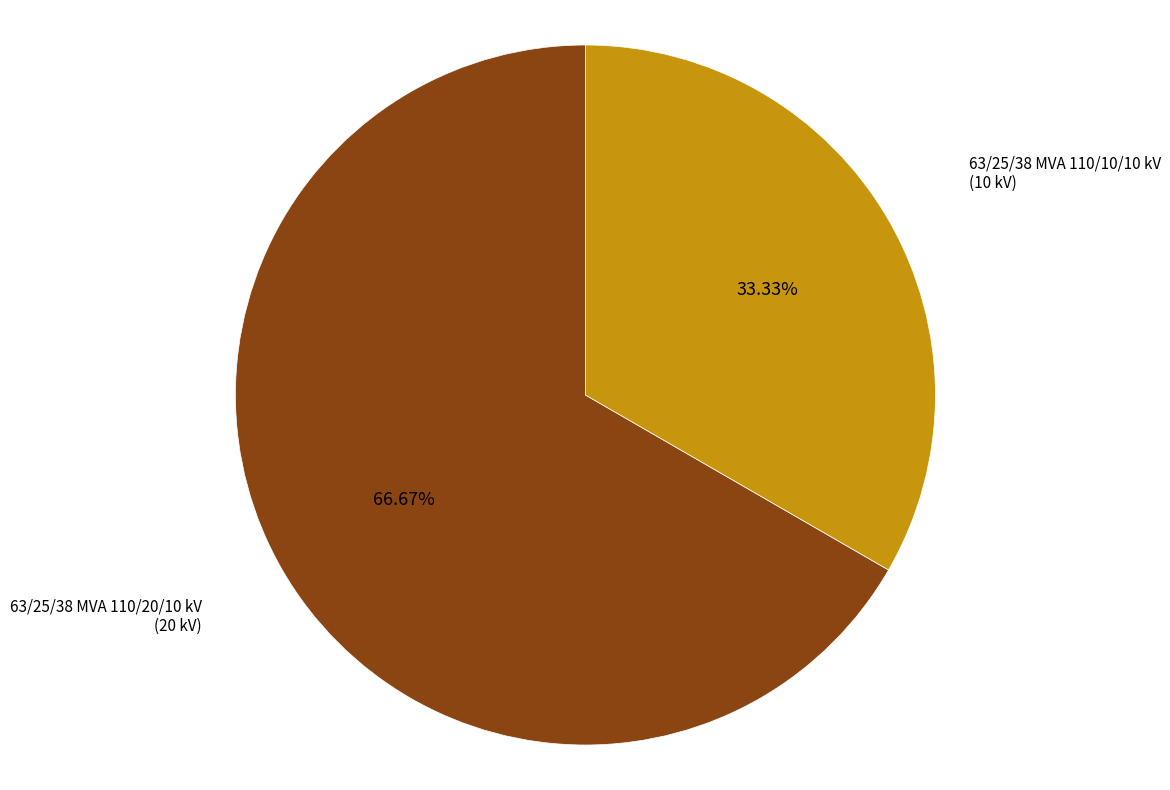

To the nearest percent, what portion does 63/25/38 MVA 110/20/10 kV represent?

67%